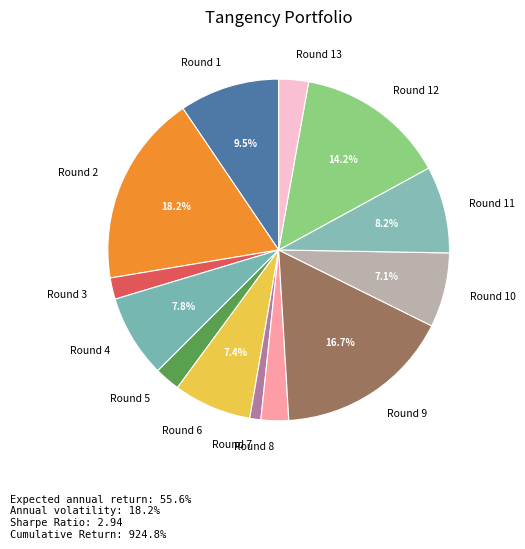

True or false: Round 7 accounts for 6% of the total.

False